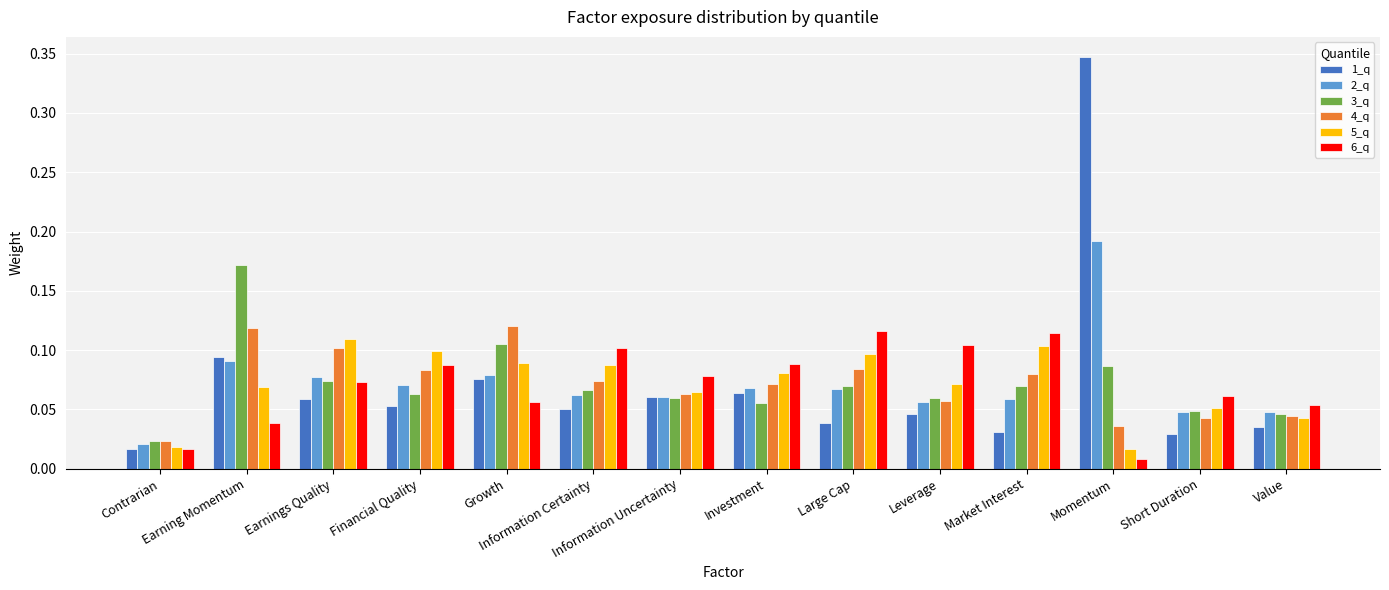

At how many categories does at least one series exceed 0?

14